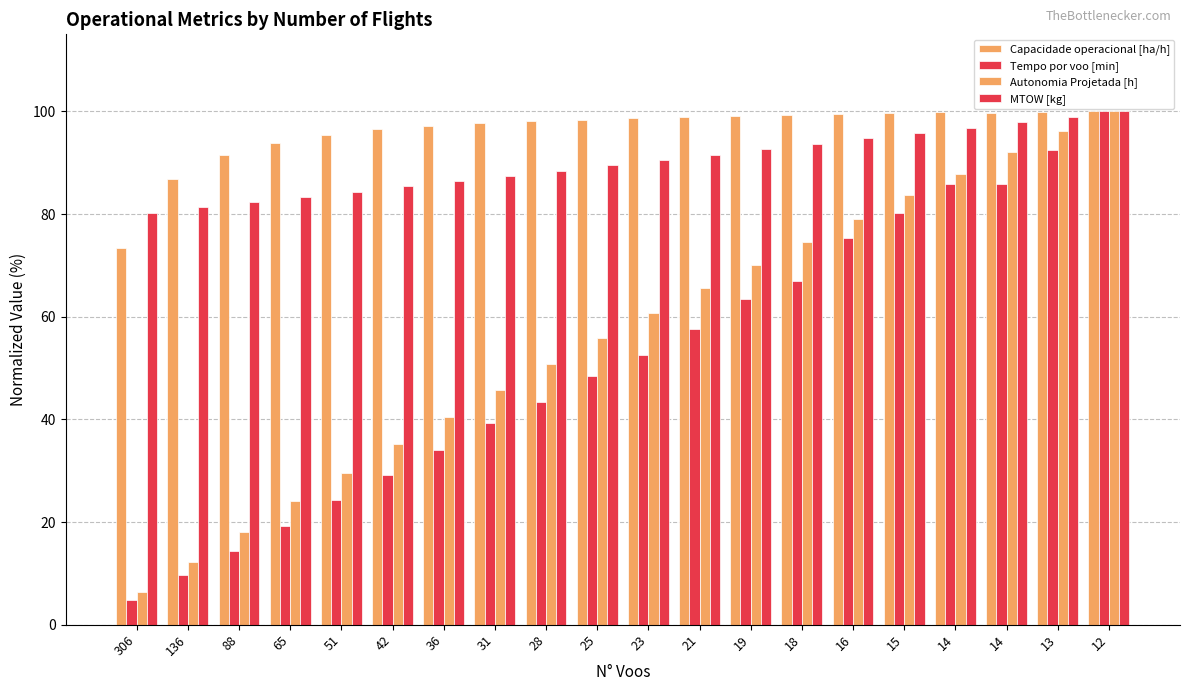

How many data points does each series have?

20